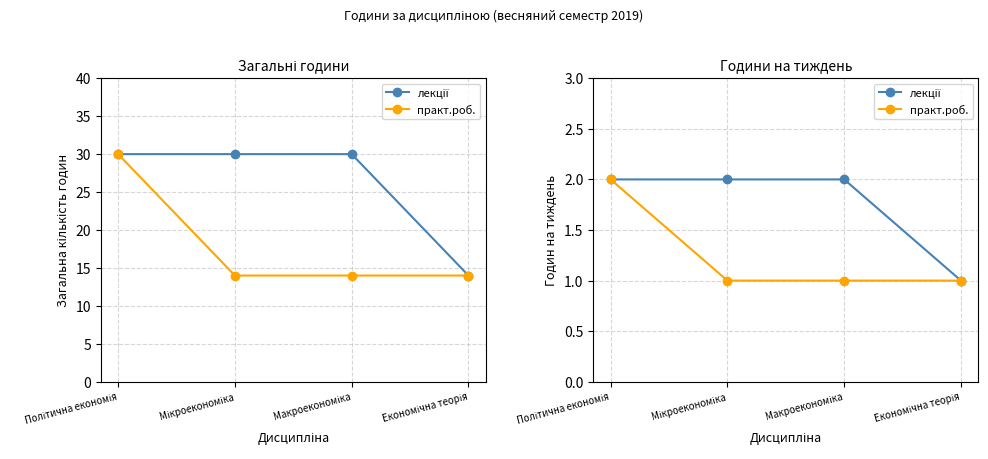

True or false: практ.роб. has more than 0 interior local peaks.

False